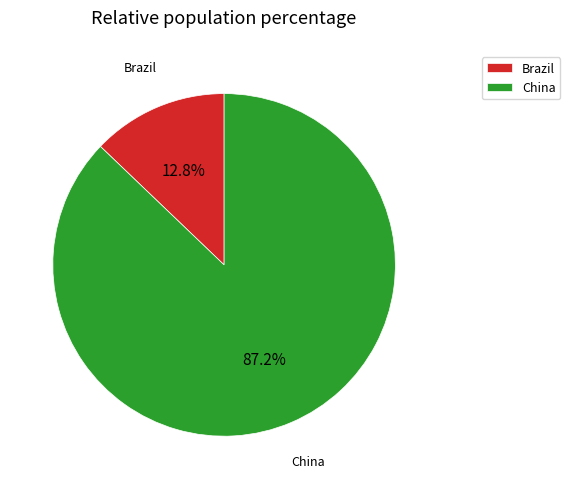

Is it true that China is 87% of the pie?

True